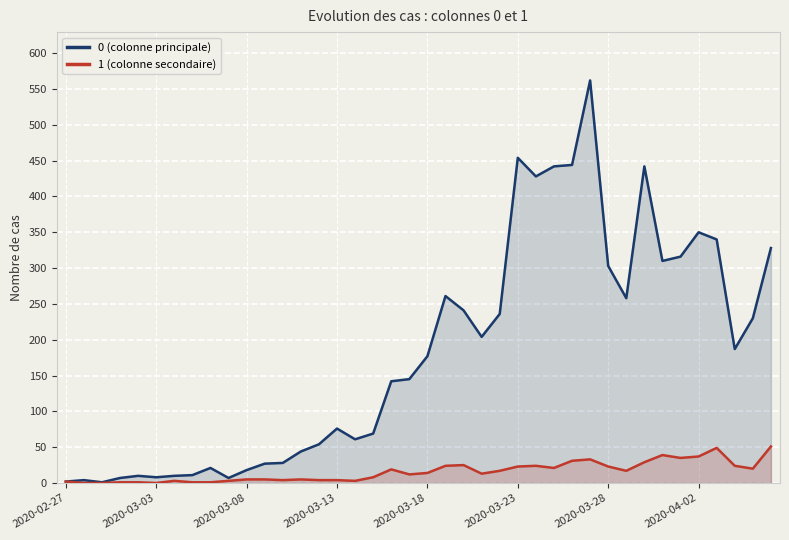

How many lines are shown in the chart?

2